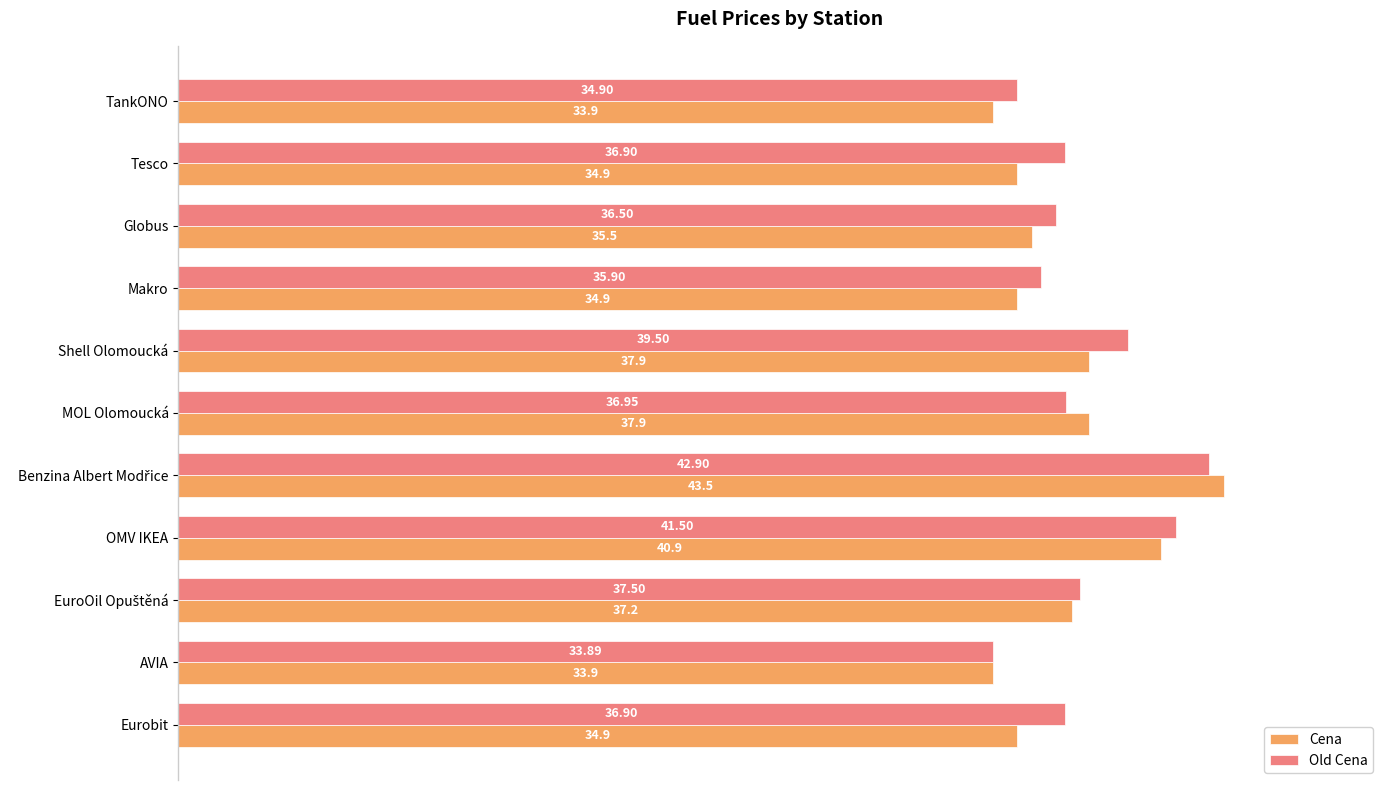

What is the difference between the second highest and second lowest values in the Cena series?

7.0